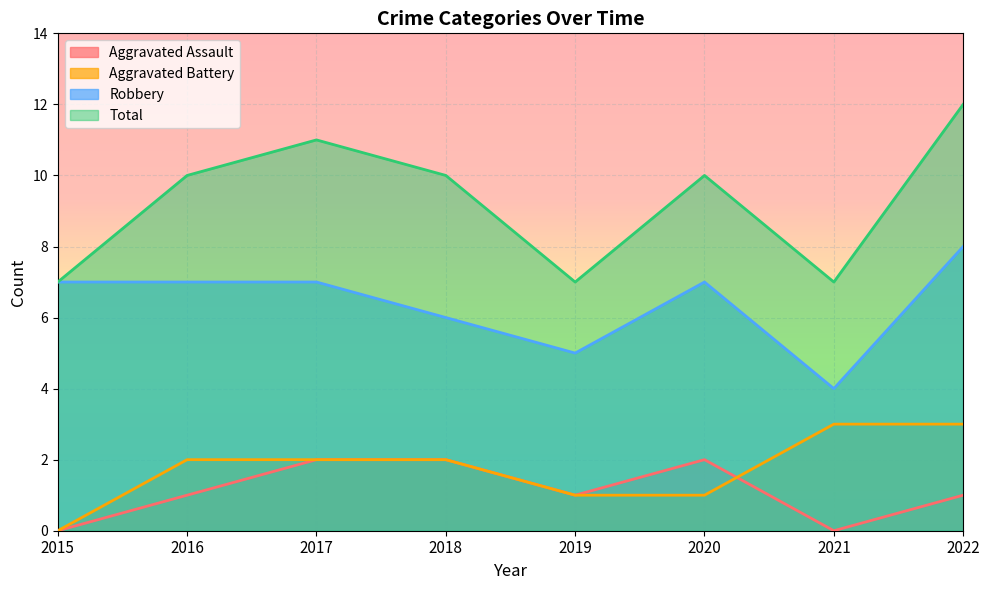

Reading left to right, list all the values displayed in this chart.

Aggravated Assault: 2015=0	2016=1	2017=2	2018=2	2019=1	2020=2	2021=0	2022=1
Aggravated Battery: 2015=0	2016=2	2017=2	2018=2	2019=1	2020=1	2021=3	2022=3
Robbery: 2015=7	2016=7	2017=7	2018=6	2019=5	2020=7	2021=4	2022=8
Total: 2015=7	2016=10	2017=11	2018=10	2019=7	2020=10	2021=7	2022=12